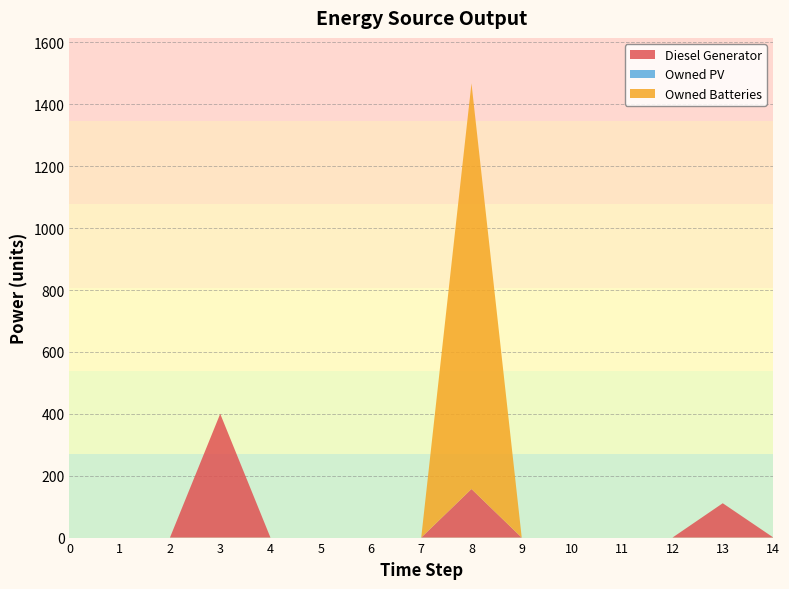

Reading left to right, list all the values displayed in this chart.

Diesel Generator: 0=0	1=0	2=0	3=400	4=0	5=0	6=0	7=0	8=157	9=0	10=0	11=0	12=0	13=111	14=1
Owned PV: 0=0	1=0	2=0	3=0	4=0	5=0	6=0	7=0	8=0	9=0	10=0	11=0	12=0	13=0	14=0
Owned Batteries: 0=0	1=0	2=0	3=0	4=0	5=0	6=0	7=0	8=1311	9=0	10=0	11=0	12=0	13=0	14=0